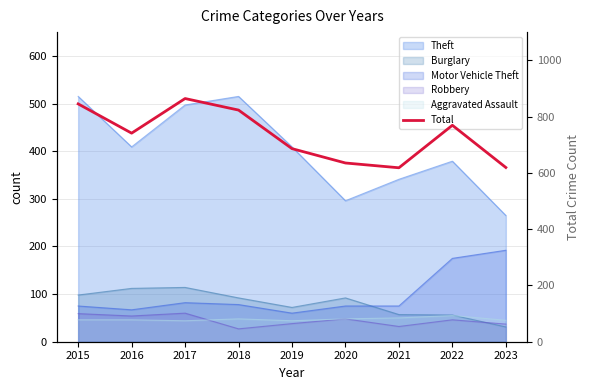

At which category does the data reach its first local peak?

2017